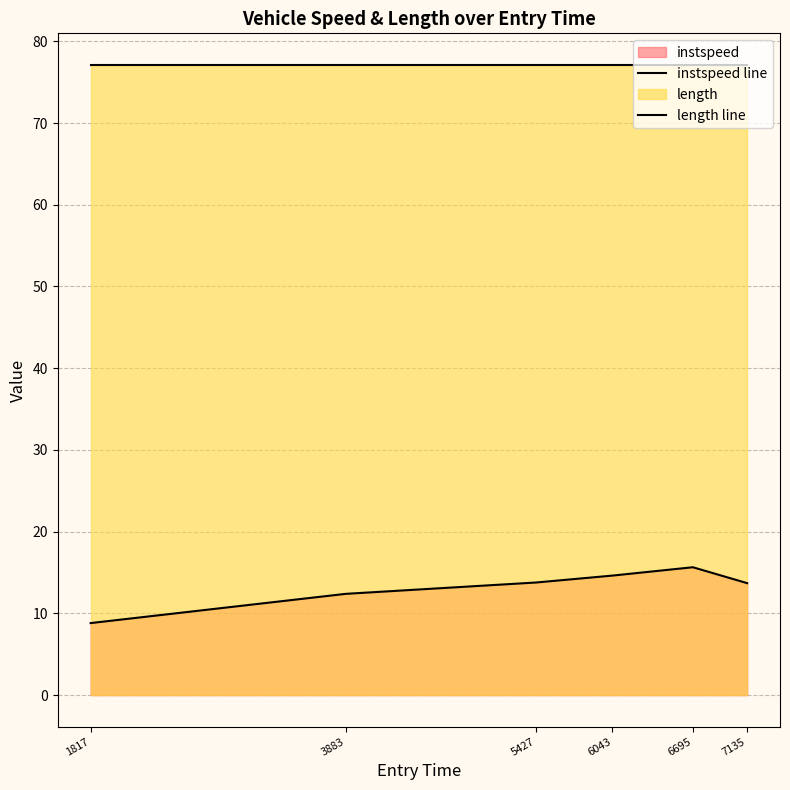

What is the maximum value shown in the chart?

77.1